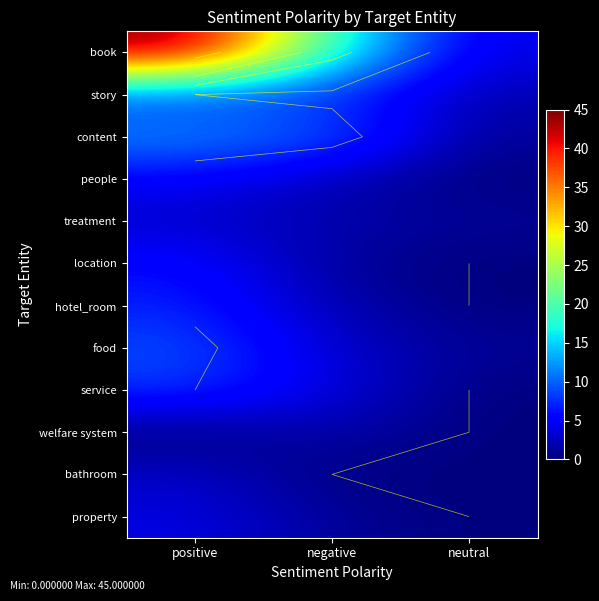

What is the maximum value shown in the chart?

45